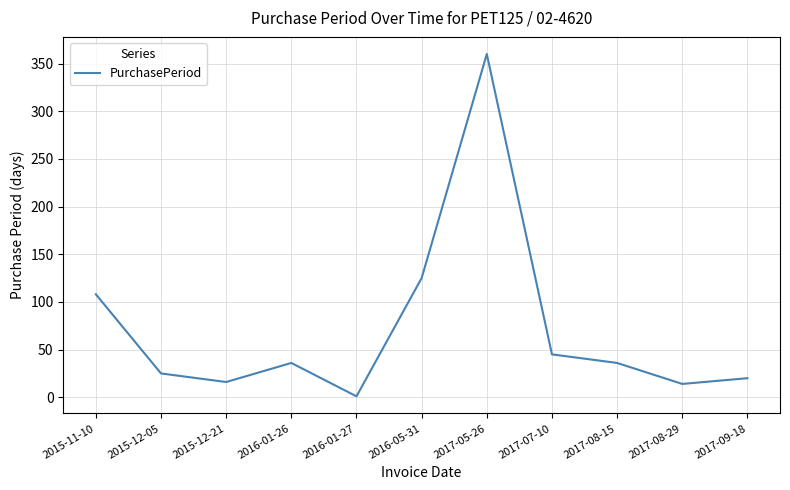

At which label does the data first exceed 36?

2015-11-10